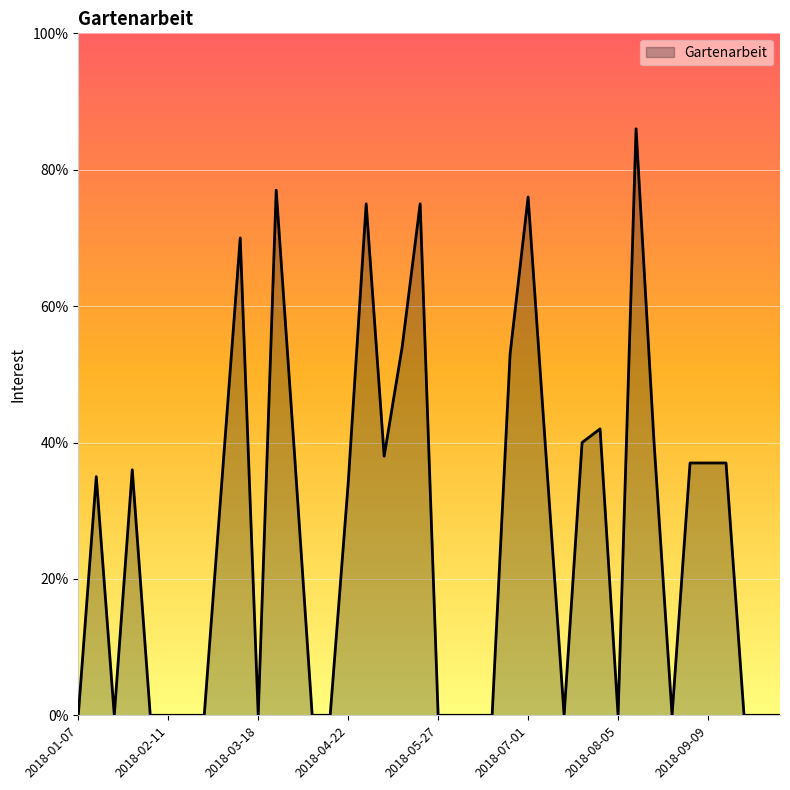

What is the maximum value shown in the chart?

86